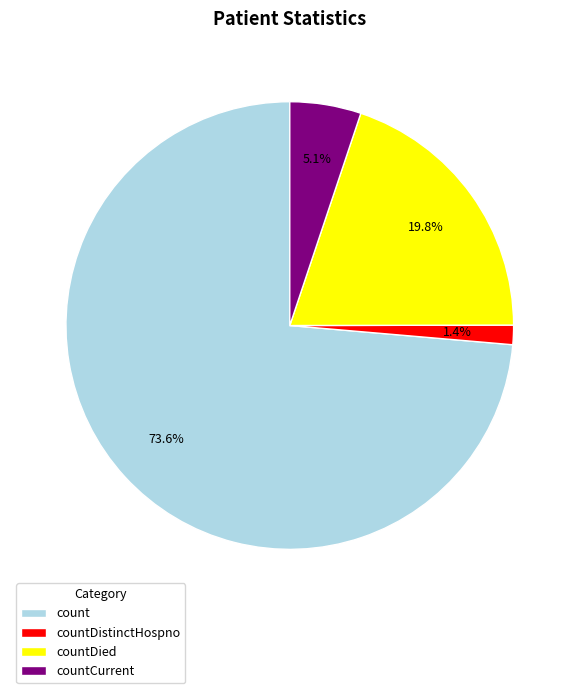

Combined, what portion of the pie is count and countCurrent?

78.8%